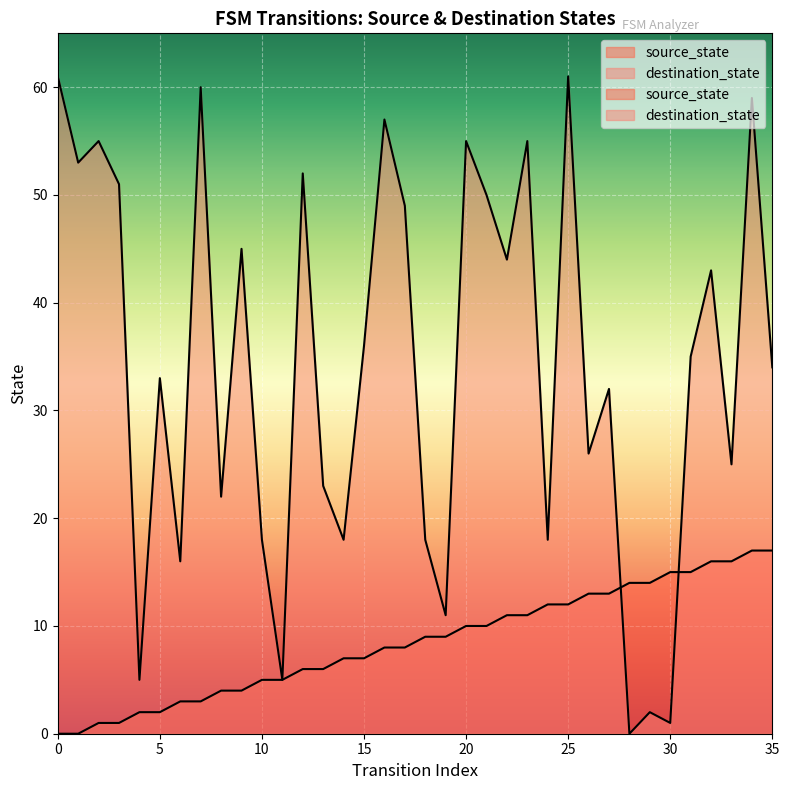

Reading left to right, transcribe all the data shown in this chart.

source_state: 0=0	1=0	2=1	3=1	4=2	5=2	6=3	7=3	8=4	9=4	10=5	11=5	12=6	13=6	14=7	15=7	16=8	17=8	18=9	19=9	20=10	21=10	22=11	23=11	24=12	25=12	26=13	27=13	28=14	29=14	30=15	31=15	32=16	33=16	34=17	35=17
destination_state: 0=61	1=53	2=55	3=51	4=5	5=33	6=16	7=60	8=22	9=45	10=18	11=5	12=52	13=23	14=18	15=36	16=57	17=49	18=18	19=11	20=55	21=50	22=44	23=55	24=18	25=61	26=26	27=32	28=0	29=2	30=1	31=35	32=43	33=25	34=59	35=34